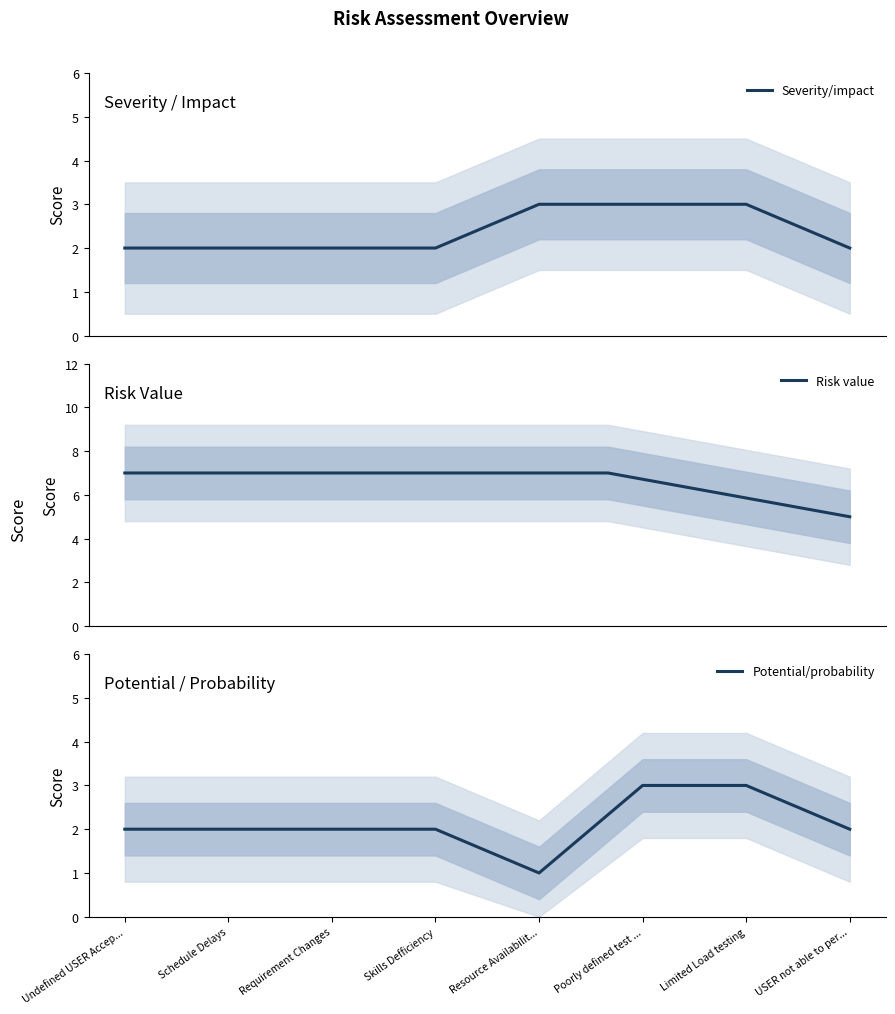

Count the values in the range 2 to 3.

7